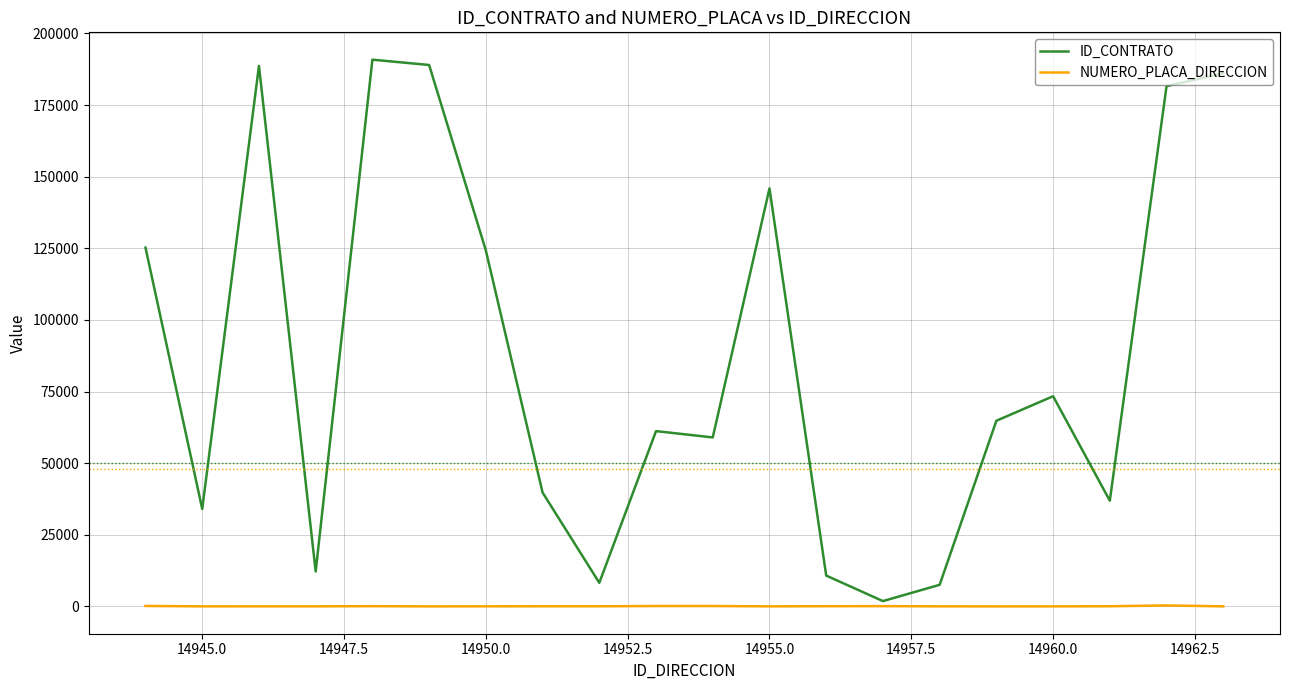

Which series has the largest total across all categories?

ID_CONTRATO